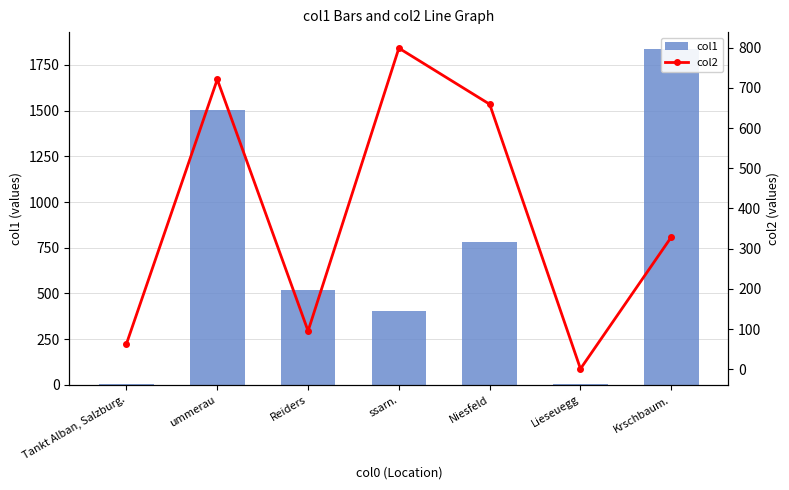

What is the difference between the highest and lowest values at Krschbaum.?

1508.8